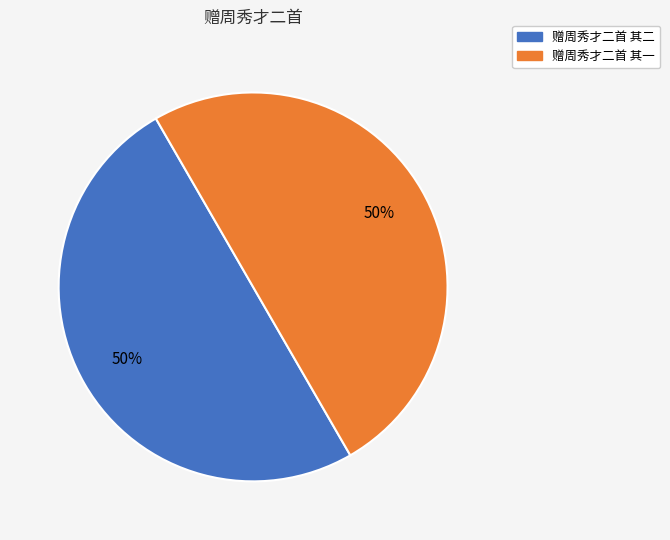

To the nearest percent, what portion does 赠周秀才二首 其一 represent?

50%